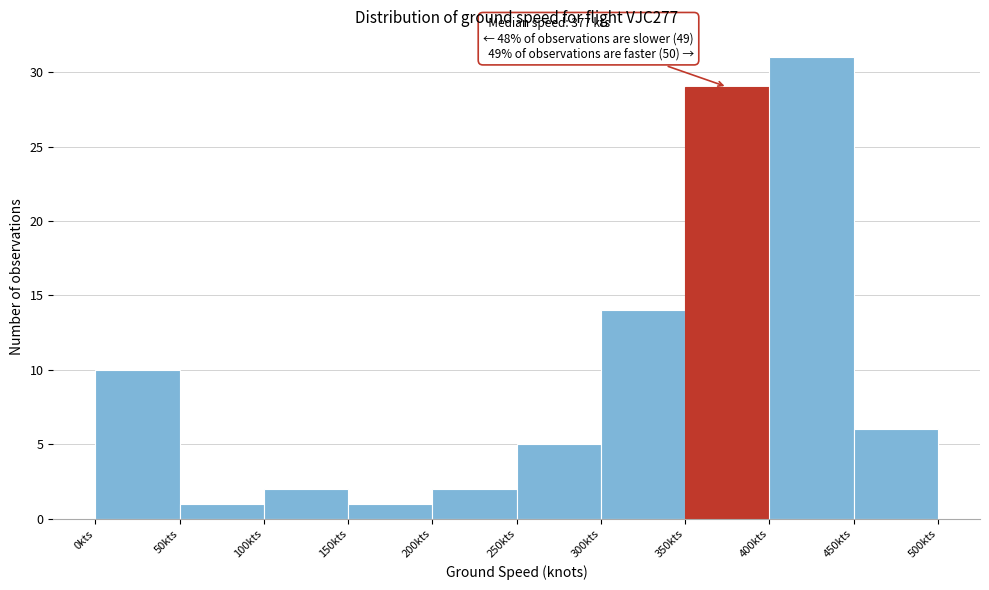

Which range on the x-axis has the tallest bar?

400 to 450